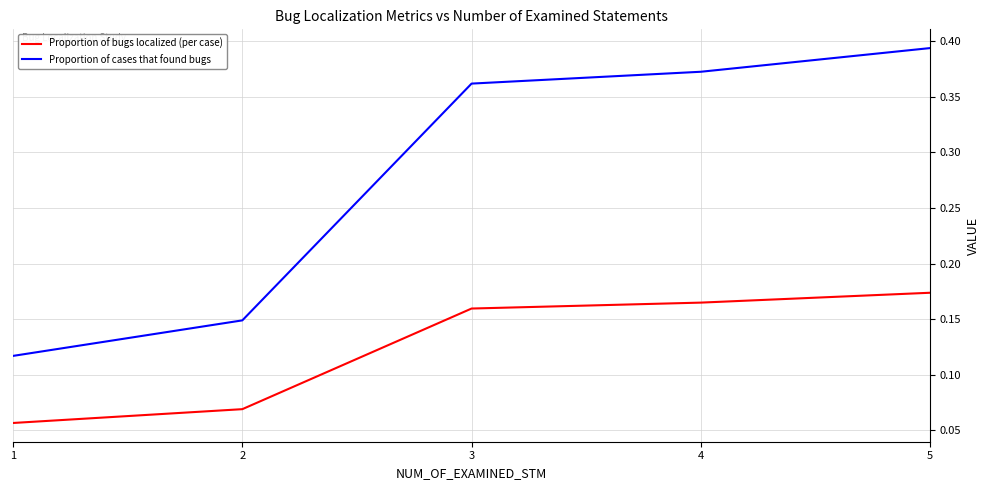

True or false: Proportion of bugs localized (per case) and Proportion of cases that found bugs intersect in this chart.

False